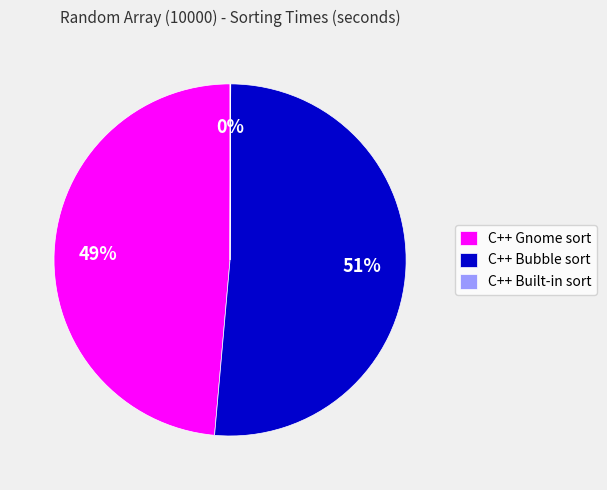

Which has a higher value, C++ Gnome sort or C++ Bubble sort?

C++ Bubble sort